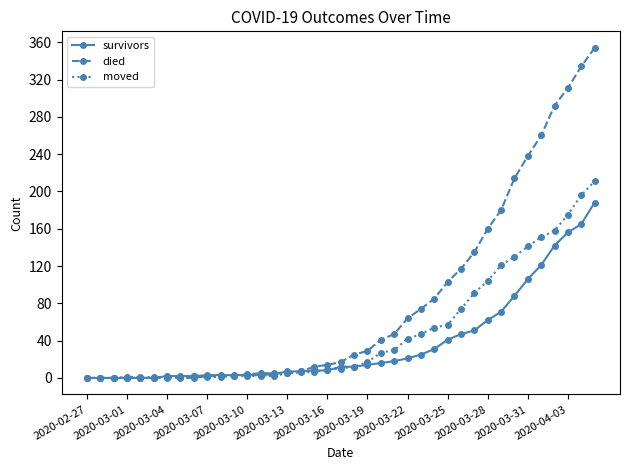

List the series in order of their peak value, highest first.

died, moved, survivors